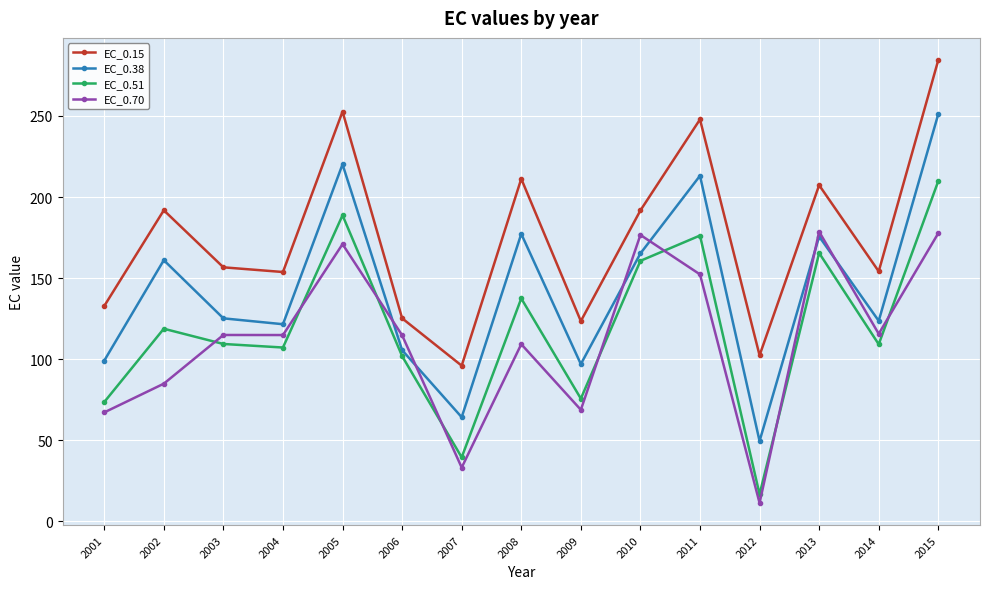

What is the difference between the second highest and second lowest values in the EC_0.70 series?

144.6